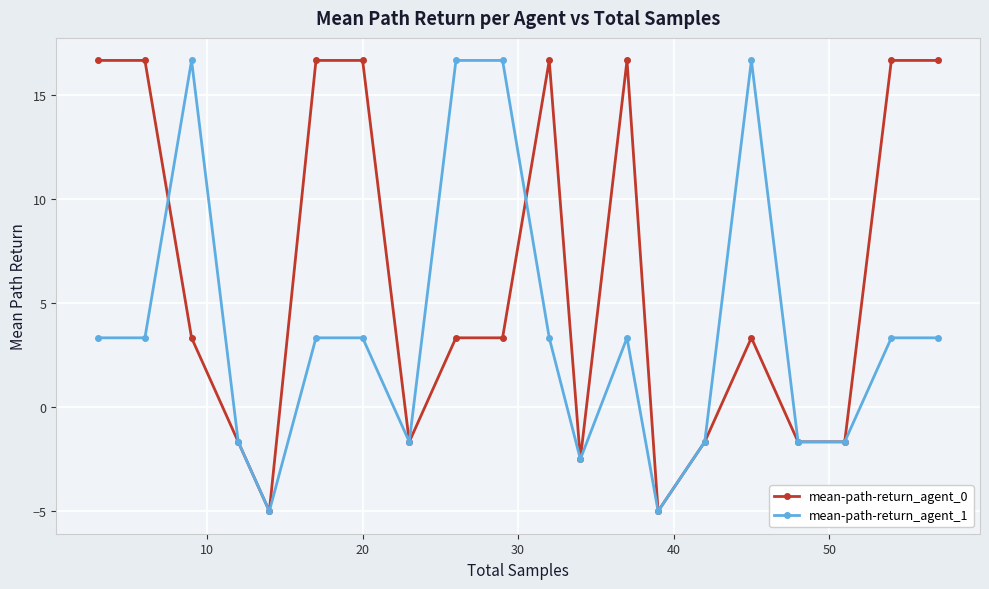

True or false: mean-path-return_agent_0 has more than 0 points higher than both neighbors.

True